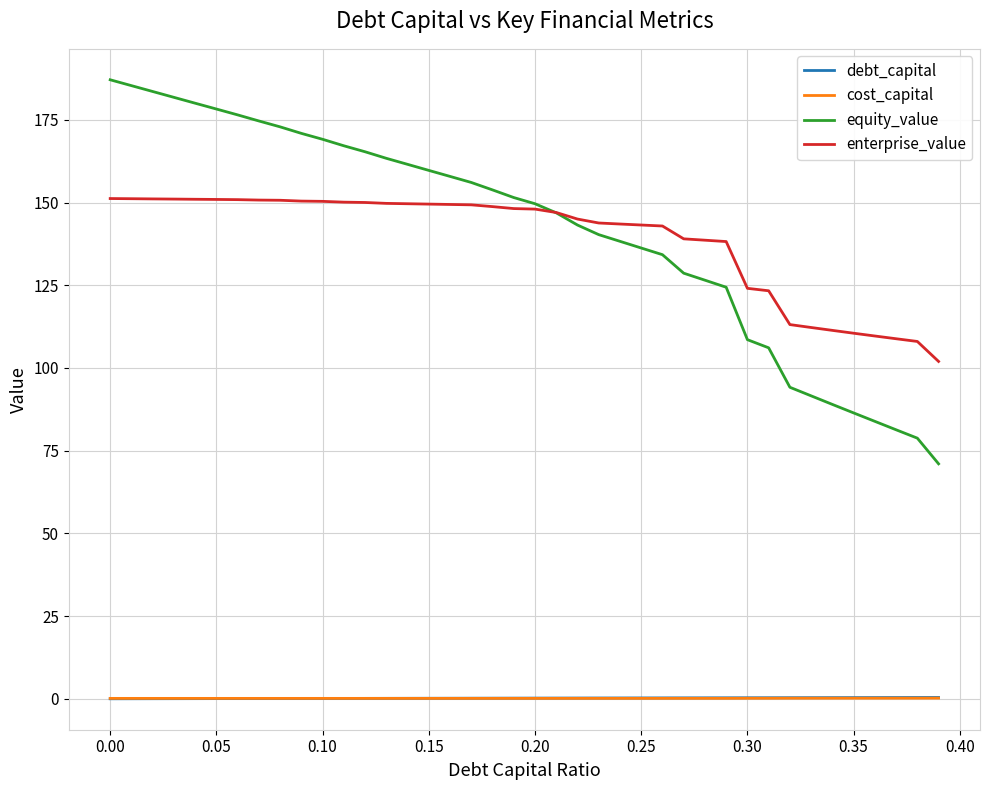

What is the average value of the debt_capital series?

0.2